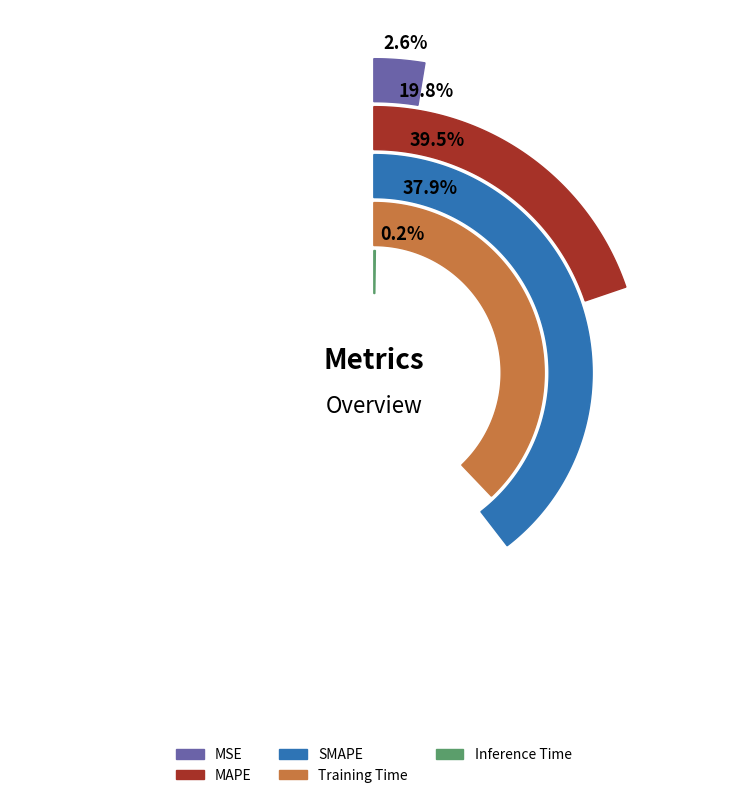

To the nearest percent, what is the difference between the SMAPE and MSE slice percentages?

37%